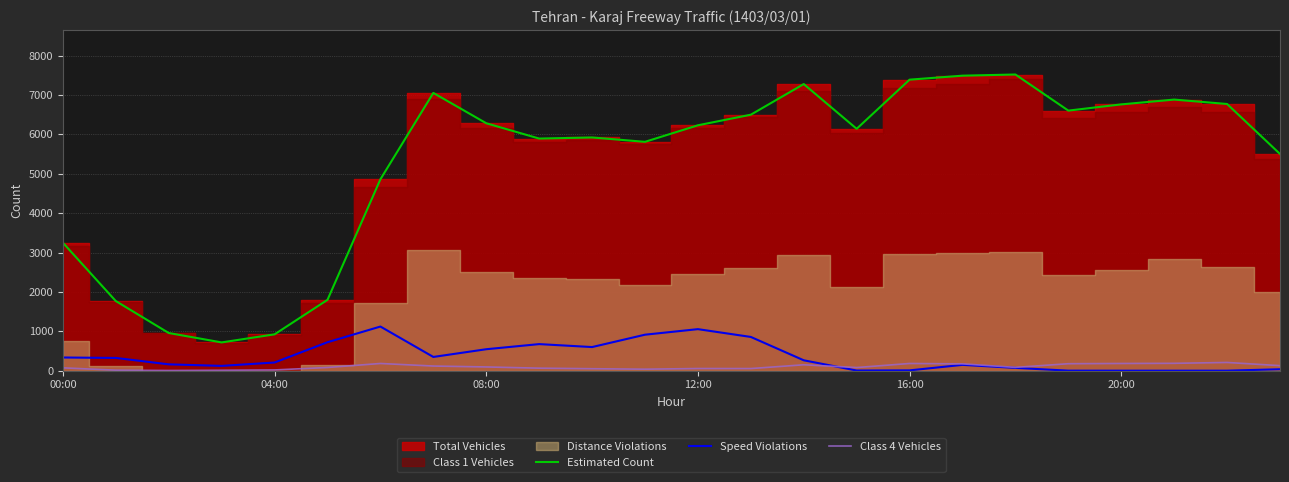

What is the minimum value for Class 4 Vehicles?

5